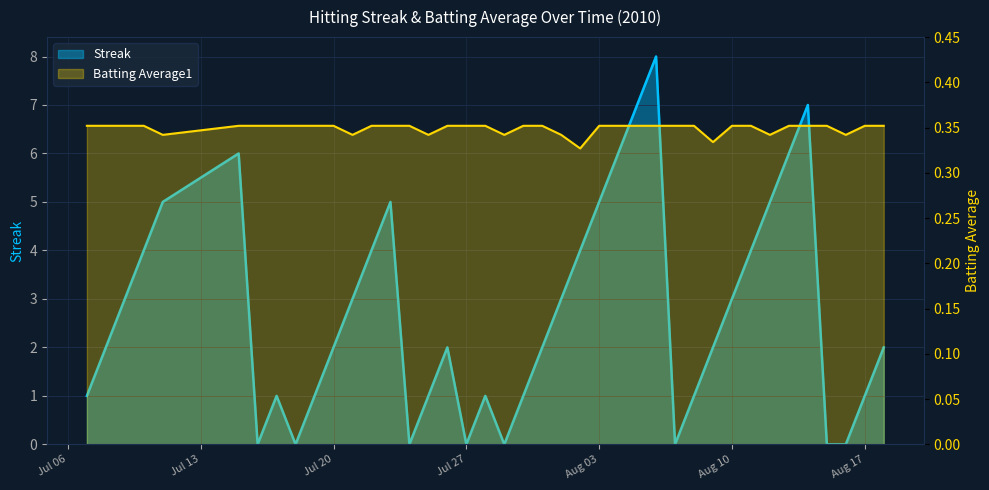

Where is the first local minimum for Streak?

2010-07-16